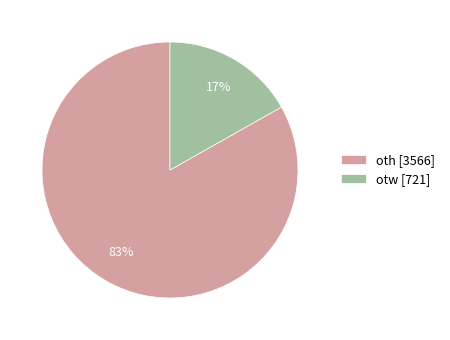

Combined, do oth [3566] and otw [721] account for over 50%?

Yes